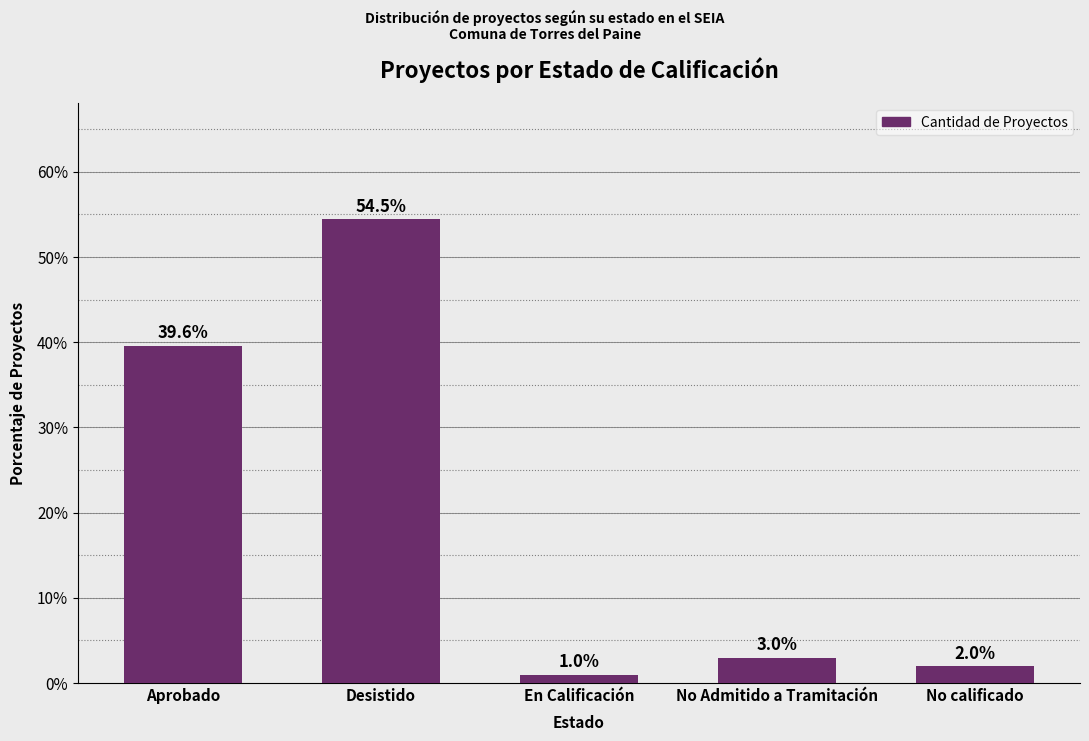

What is the difference between the second highest and minimum values?

38.6